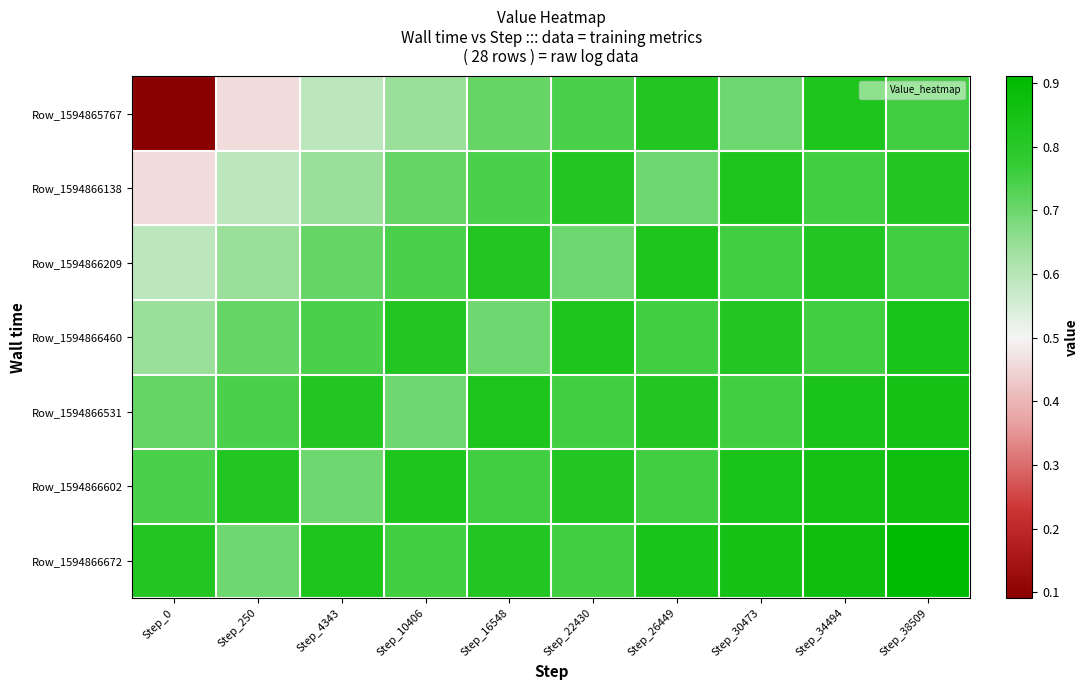

Reading left to right, list all the values displayed in this chart.

Row_1594865767: Step_0=0.1	Step_250=0.5	Step_4343=0.6	Step_10406=0.6	Step_16548=0.7	Step_22430=0.7	Step_26449=0.8	Step_30473=0.7	Step_34494=0.8	Step_38509=0.8
Row_1594866138: Step_0=0.5	Step_250=0.6	Step_4343=0.6	Step_10406=0.7	Step_16548=0.7	Step_22430=0.8	Step_26449=0.7	Step_30473=0.8	Step_34494=0.8	Step_38509=0.8
Row_1594866209: Step_0=0.6	Step_250=0.6	Step_4343=0.7	Step_10406=0.7	Step_16548=0.8	Step_22430=0.7	Step_26449=0.8	Step_30473=0.8	Step_34494=0.8	Step_38509=0.8
Row_1594866460: Step_0=0.6	Step_250=0.7	Step_4343=0.7	Step_10406=0.8	Step_16548=0.7	Step_22430=0.8	Step_26449=0.8	Step_30473=0.8	Step_34494=0.8	Step_38509=0.8
Row_1594866531: Step_0=0.7	Step_250=0.7	Step_4343=0.8	Step_10406=0.7	Step_16548=0.8	Step_22430=0.8	Step_26449=0.8	Step_30473=0.8	Step_34494=0.8	Step_38509=0.9
Row_1594866602: Step_0=0.7	Step_250=0.8	Step_4343=0.7	Step_10406=0.8	Step_16548=0.8	Step_22430=0.8	Step_26449=0.8	Step_30473=0.8	Step_34494=0.9	Step_38509=0.9
Row_1594866672: Step_0=0.8	Step_250=0.7	Step_4343=0.8	Step_10406=0.8	Step_16548=0.8	Step_22430=0.8	Step_26449=0.8	Step_30473=0.9	Step_34494=0.9	Step_38509=0.9